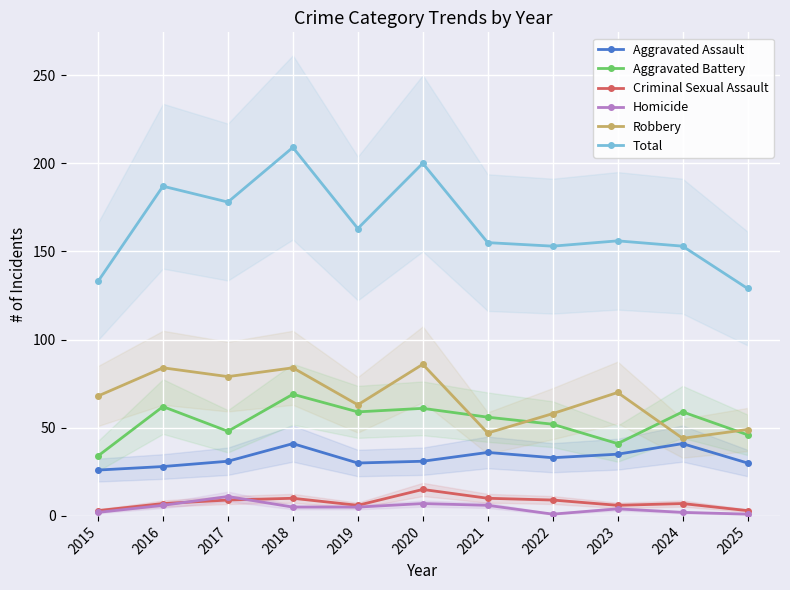

What is the difference between the Aggravated Assault values at 2017 and 2024?

10